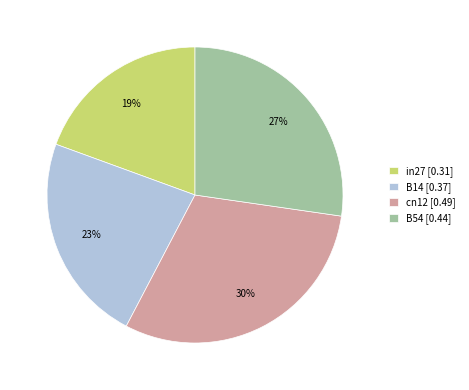

What is the smallest slice in the pie chart?

in27 [0.31]